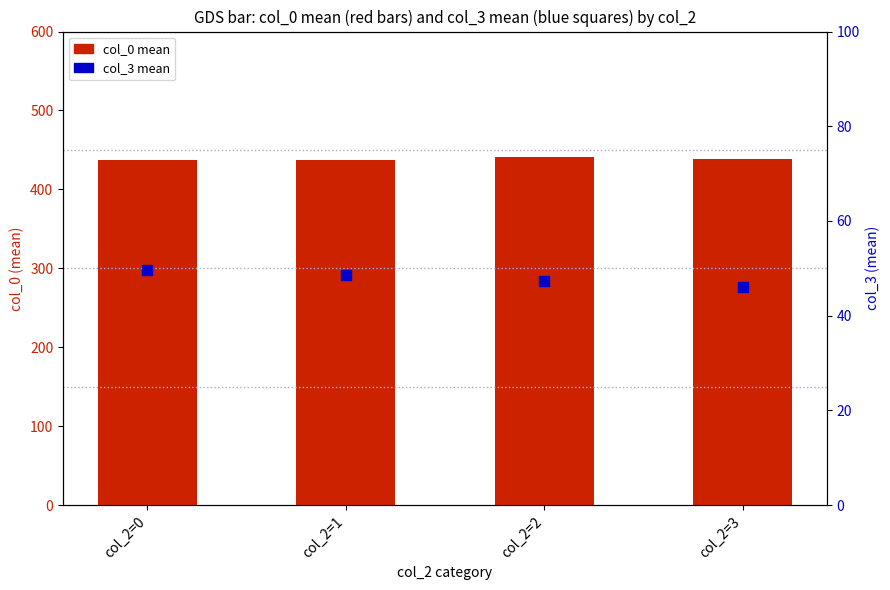

What are all the series names shown in the legend?

col_0 mean, col_3 mean